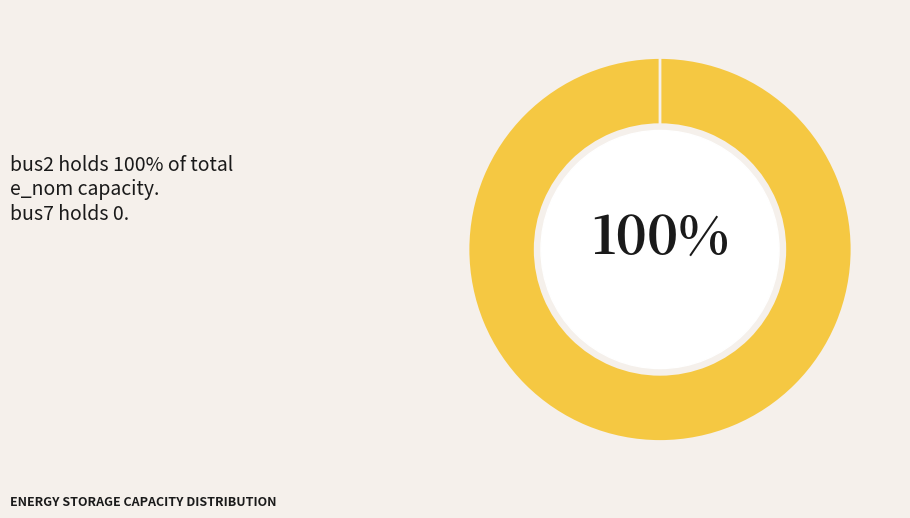

Is it true that bus7 is 0% of the pie?

True